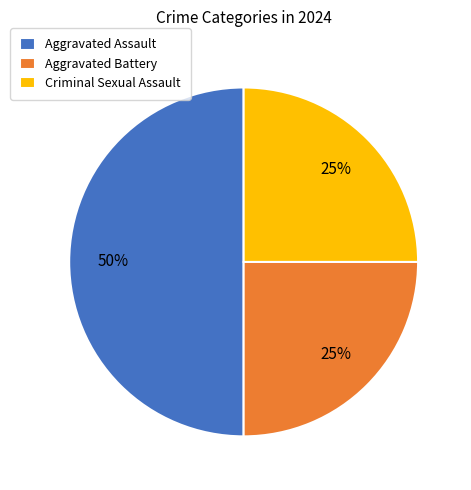

What percentage is the Aggravated Assault slice, to the nearest percent?

50%